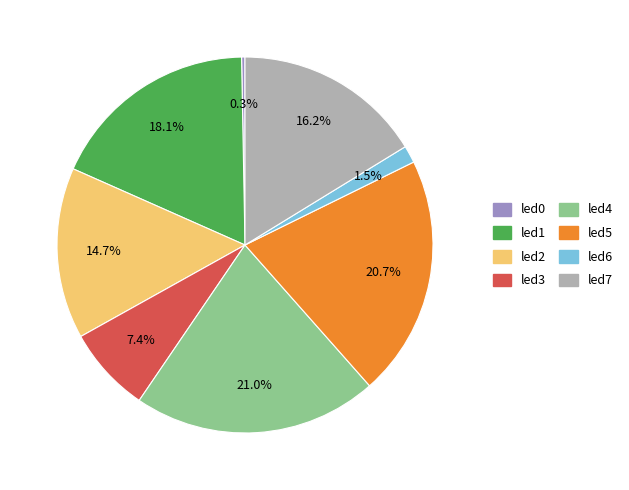

To the nearest percent, what percentage of the pie is led5?

21%